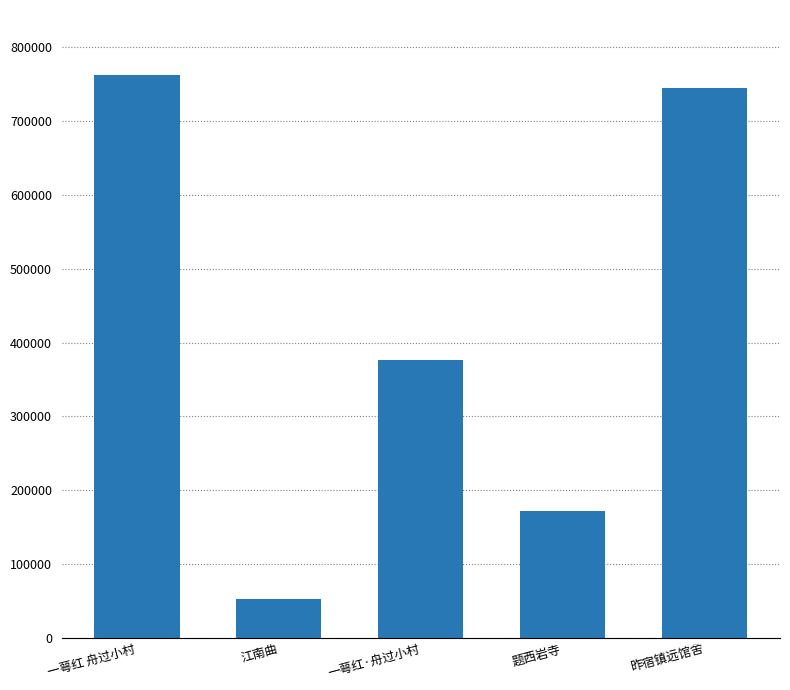

Reading right to left, list all the values displayed in this chart.

昨宿镇远馆舍=744832	题西岩寺=172548	一萼红·舟过小村=376980	江南曲=52398	一萼红 舟过小村=761386